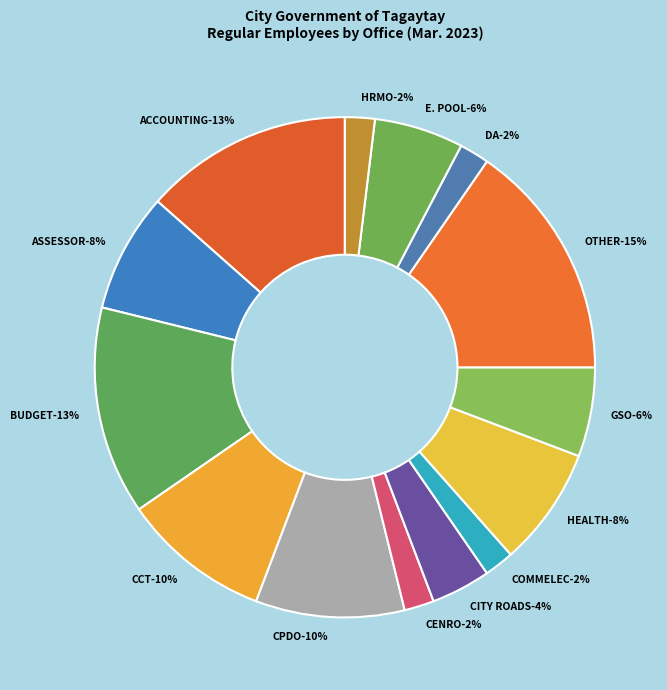

How many segments does this pie chart have?

14